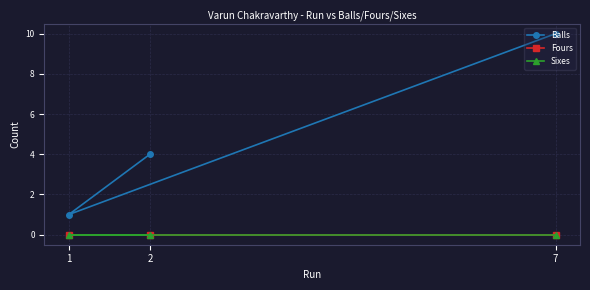

What are all the series names shown in the legend?

Balls, Fours, Sixes